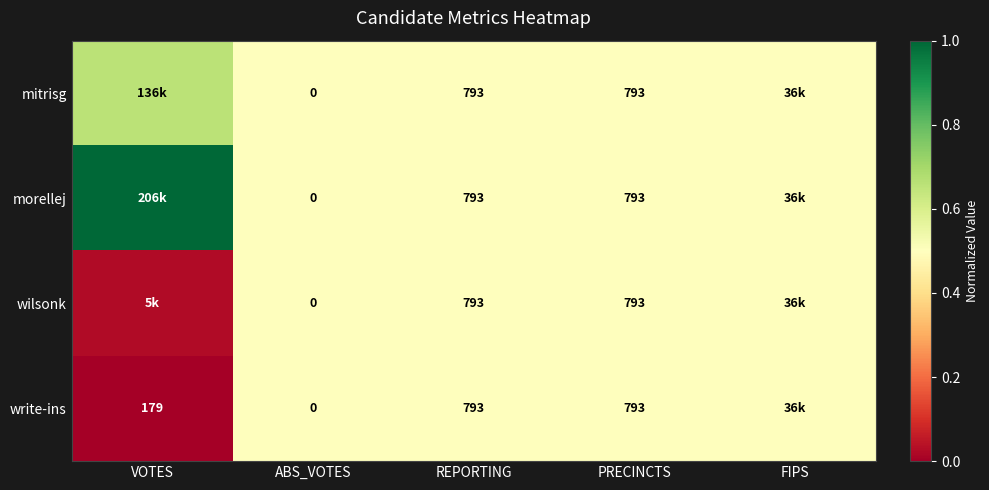

Between FIPS and PRECINCTS, which is larger?

FIPS